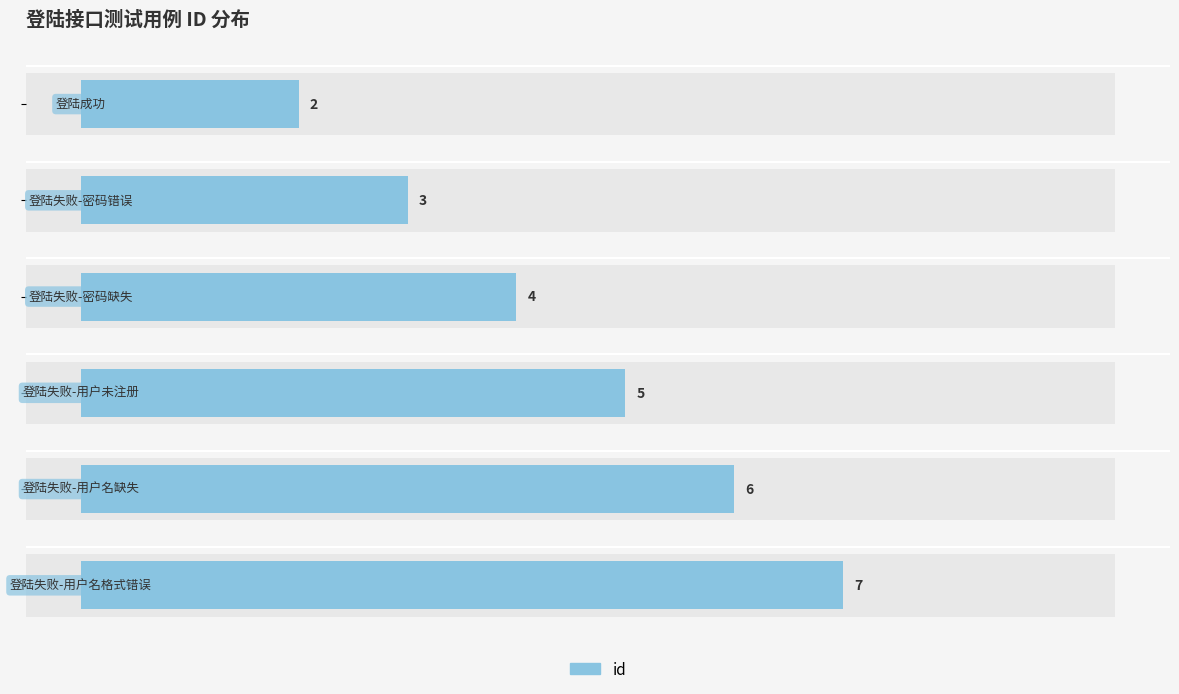

Is it true that the value at 2 is 4?

True